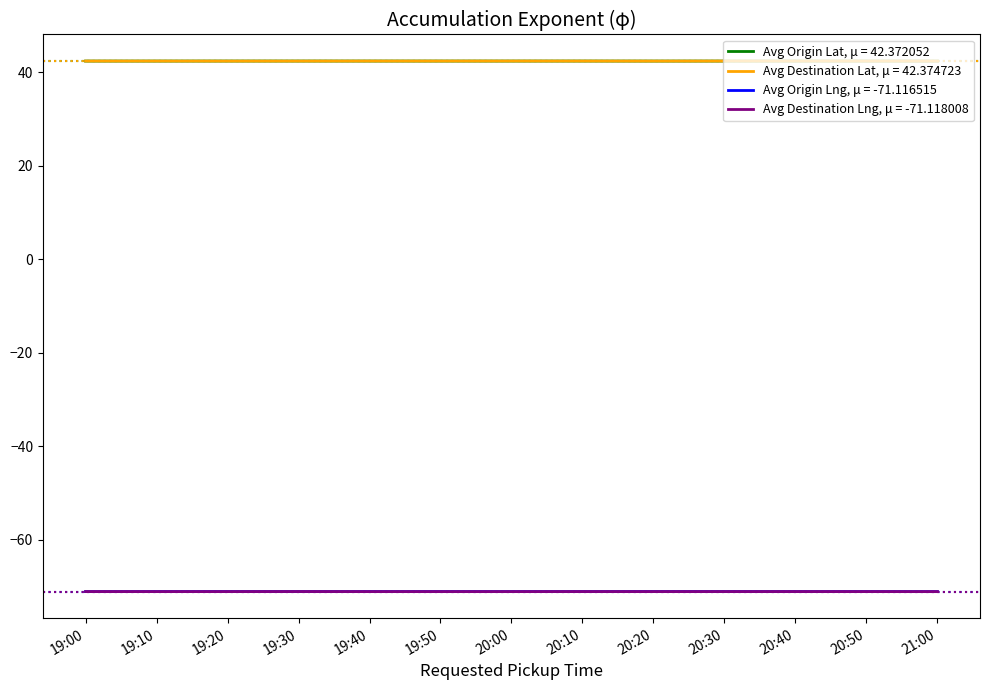

Count the number of data series in this chart.

4